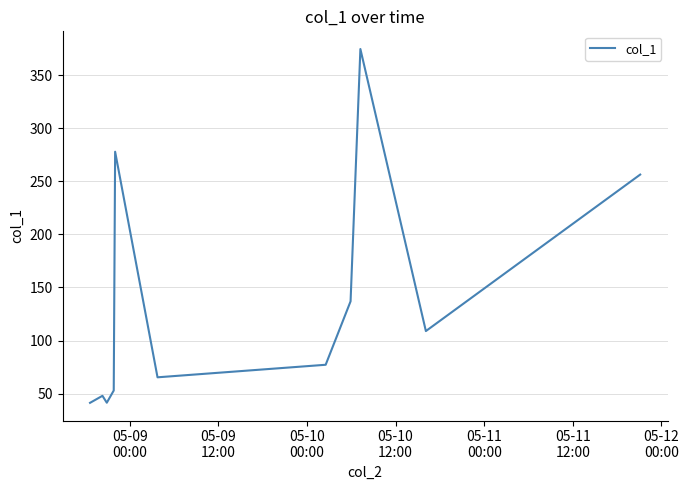

What is the difference between the maximum and minimum values?

333.3